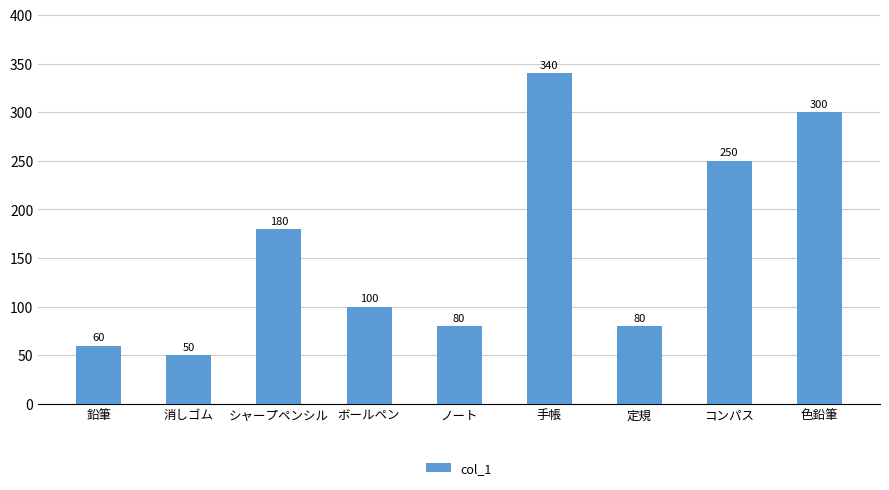

What is the label of the 7th bar from the left?

定規